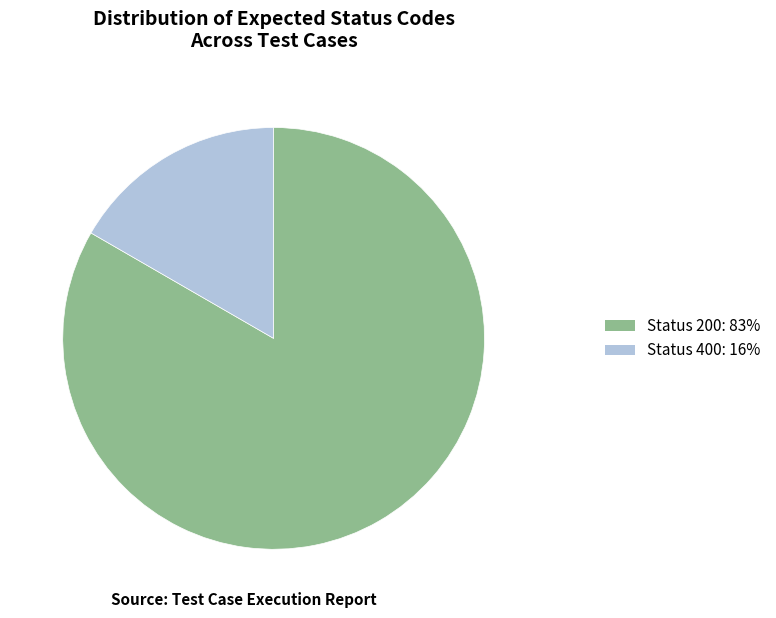

Combined, do Status 200 and Status 400 account for over 50%?

Yes